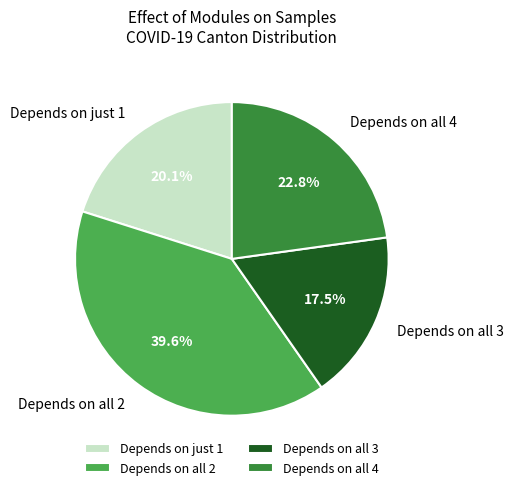

Combined, do Depends on all 2 and Depends on all 4 account for over 50%?

Yes